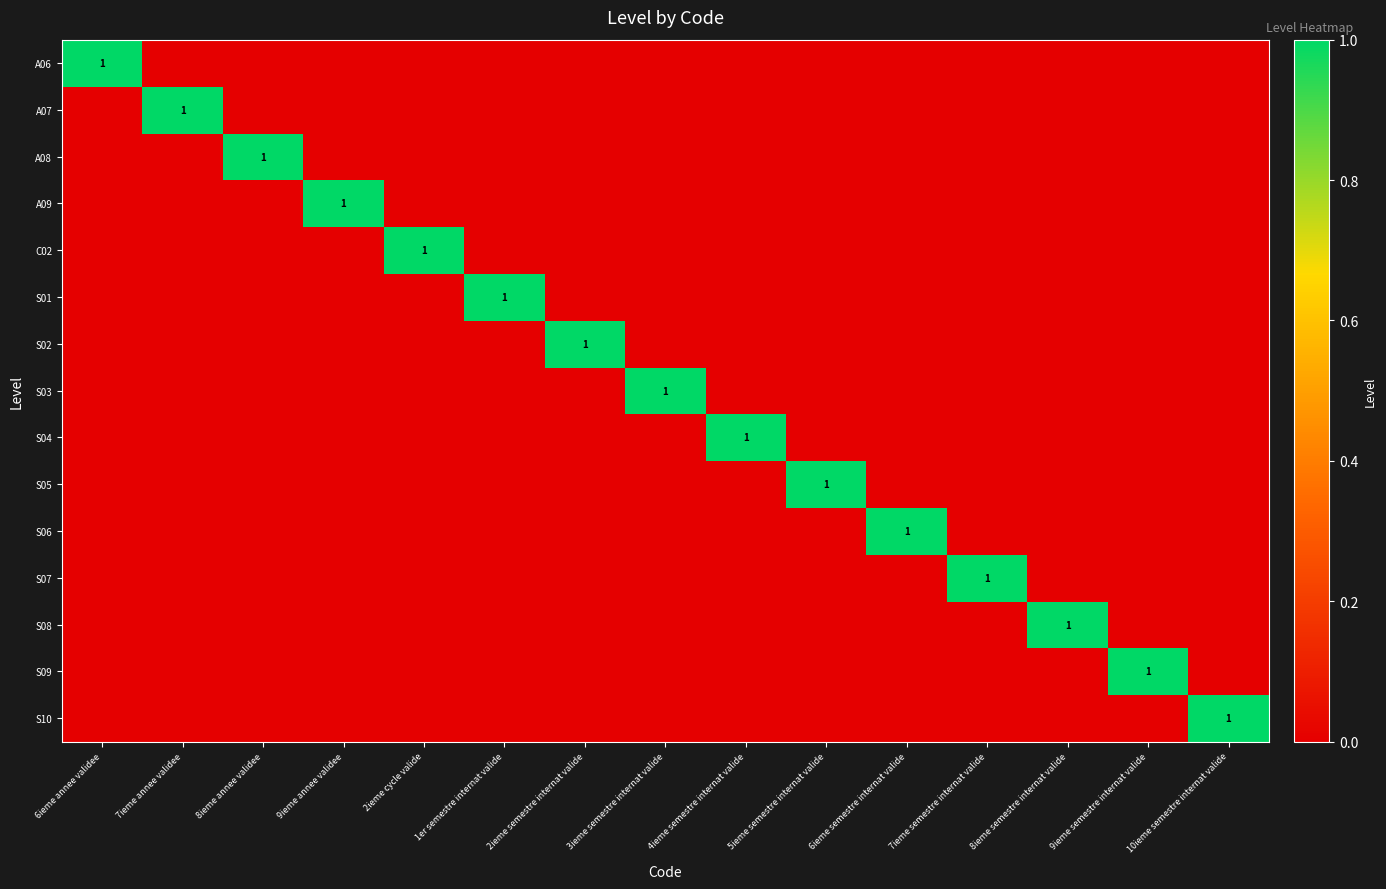

The S01 series shows 0 at 1er semestre internat valide. True or false?

False